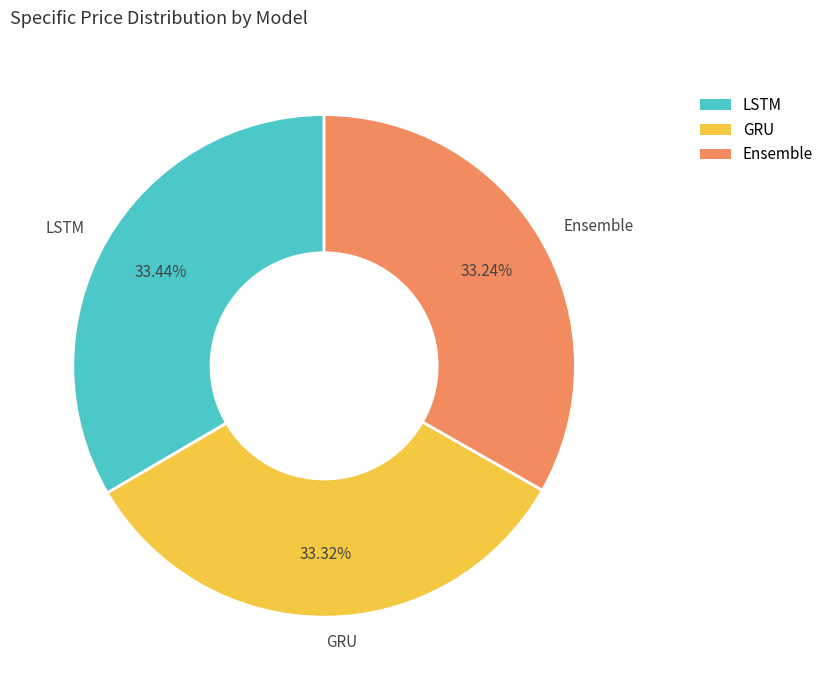

What percentage is the Ensemble slice, to the nearest percent?

33%